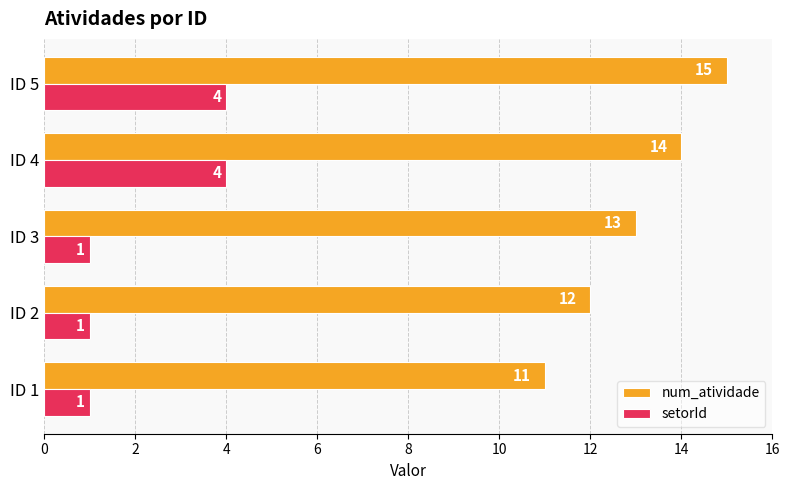

Which series has the largest total across all categories?

num_atividade